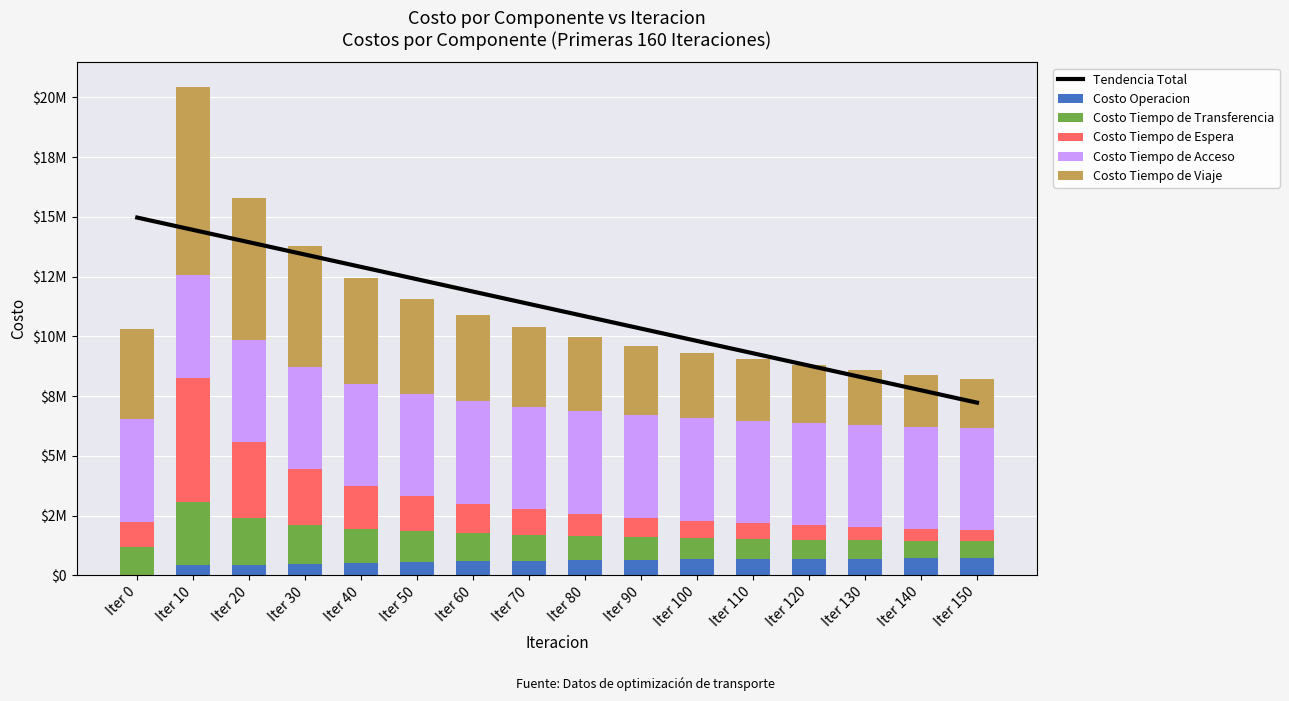

What are all the series names shown in the legend?

Tendencia Total, Costo Operacion, Costo Tiempo de Transferencia, Costo Tiempo de Espera, Costo Tiempo de Acceso, Costo Tiempo de Viaje